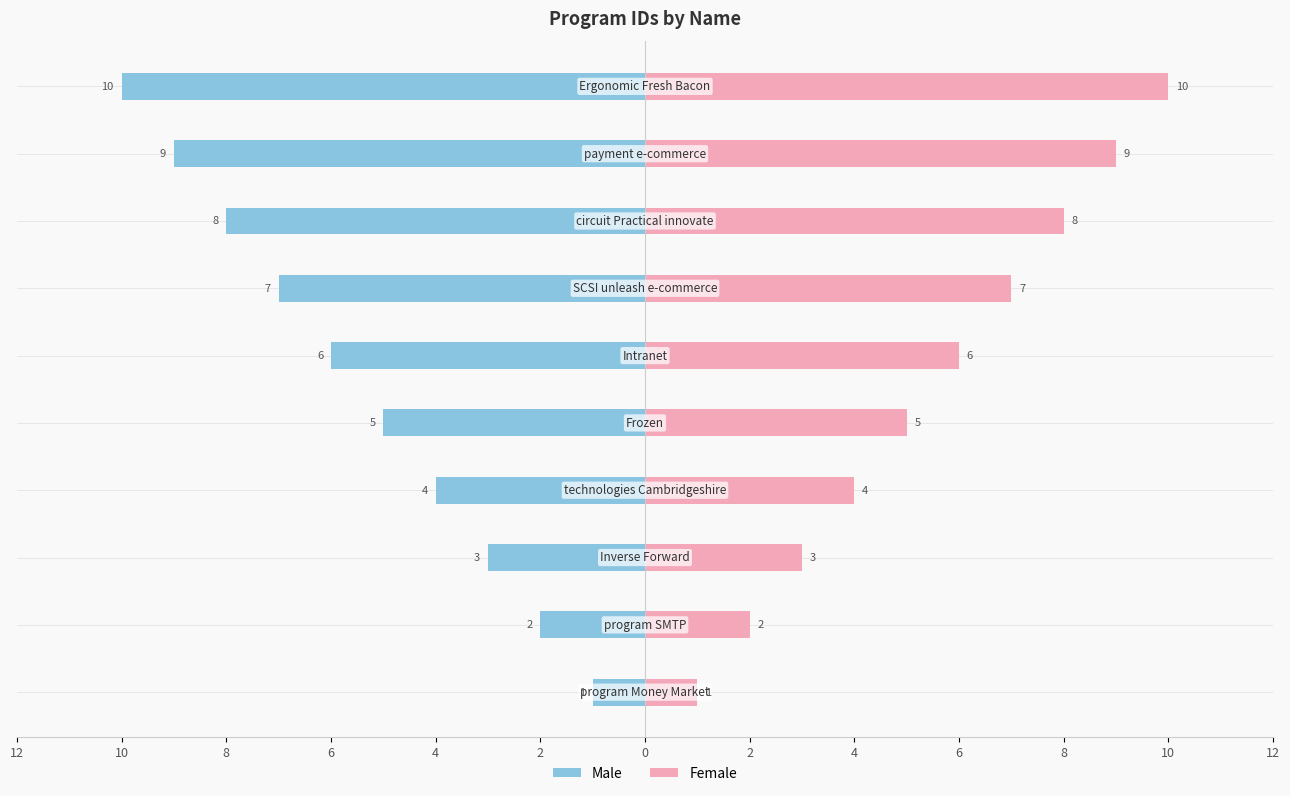

What is the sum of all Female values?

55